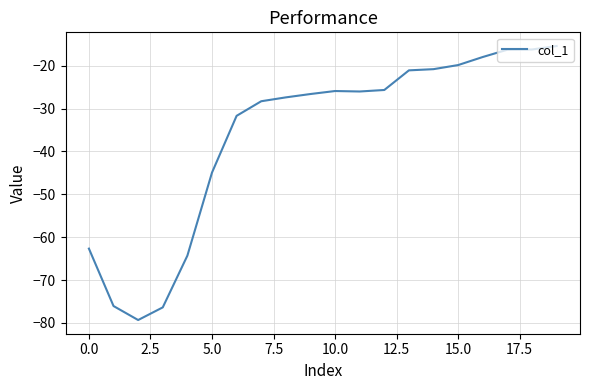

What is the greatest value displayed?

-15.4